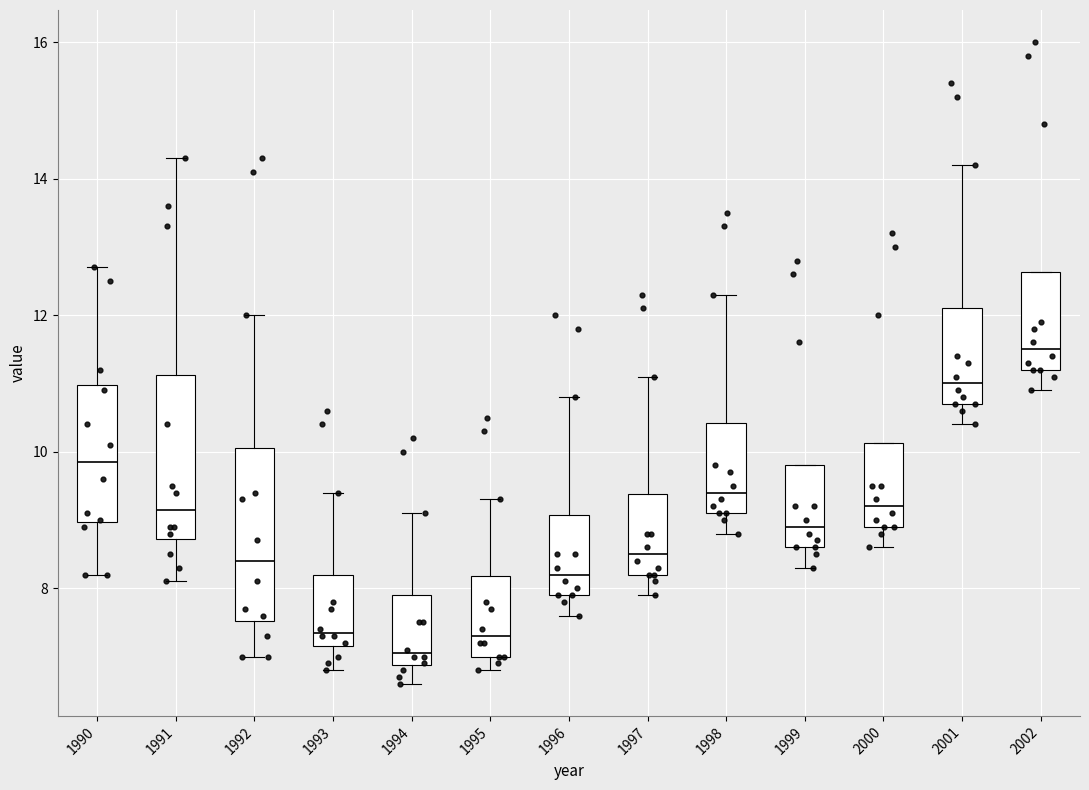

Which box's median line is the highest?

2002